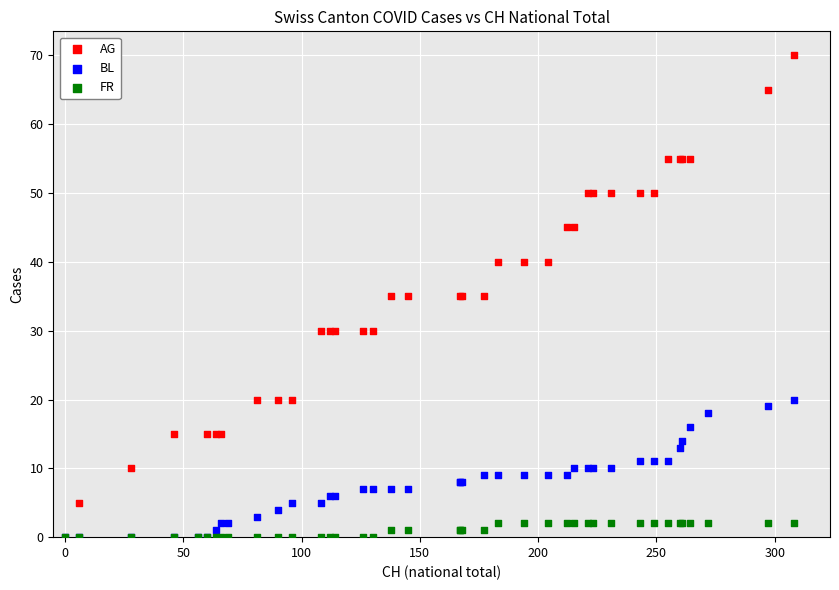

Which series has the widest spread of Y values?

AG